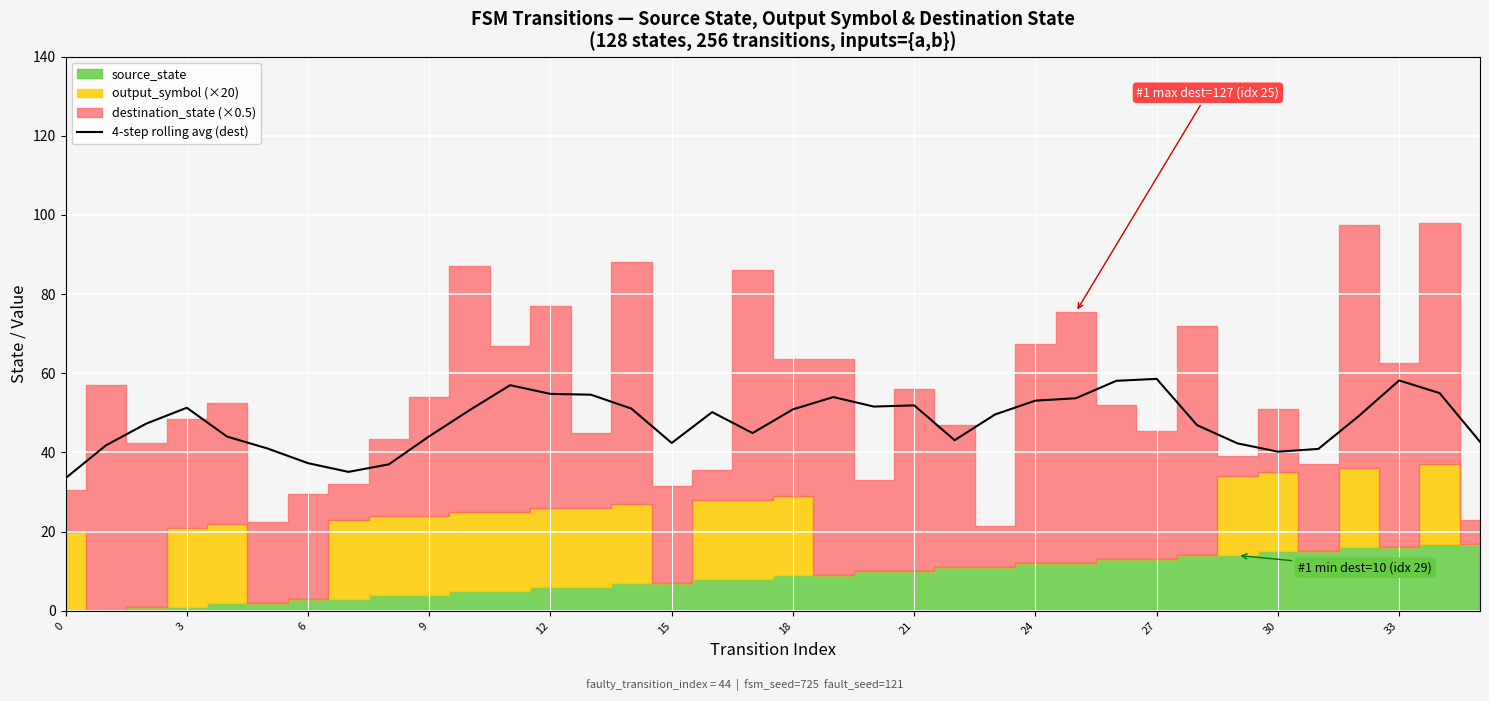

What is the approximate value at 26?

58.1